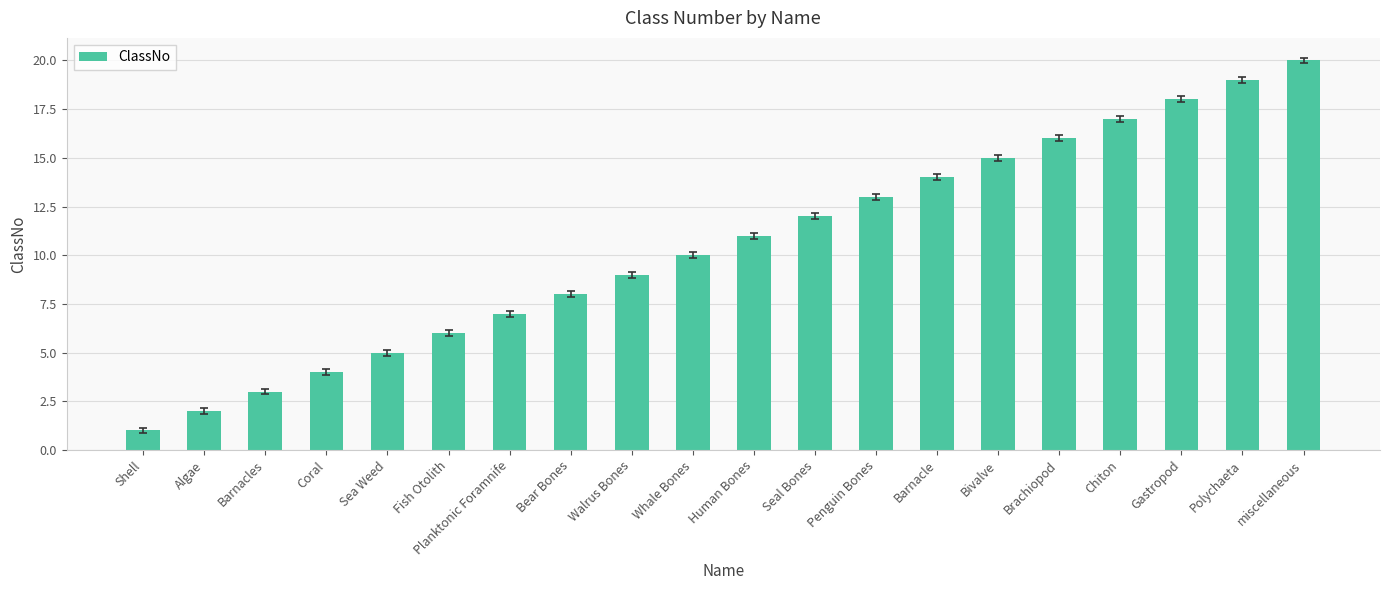

Is it true that the value at Penguin Bones is 3?

False